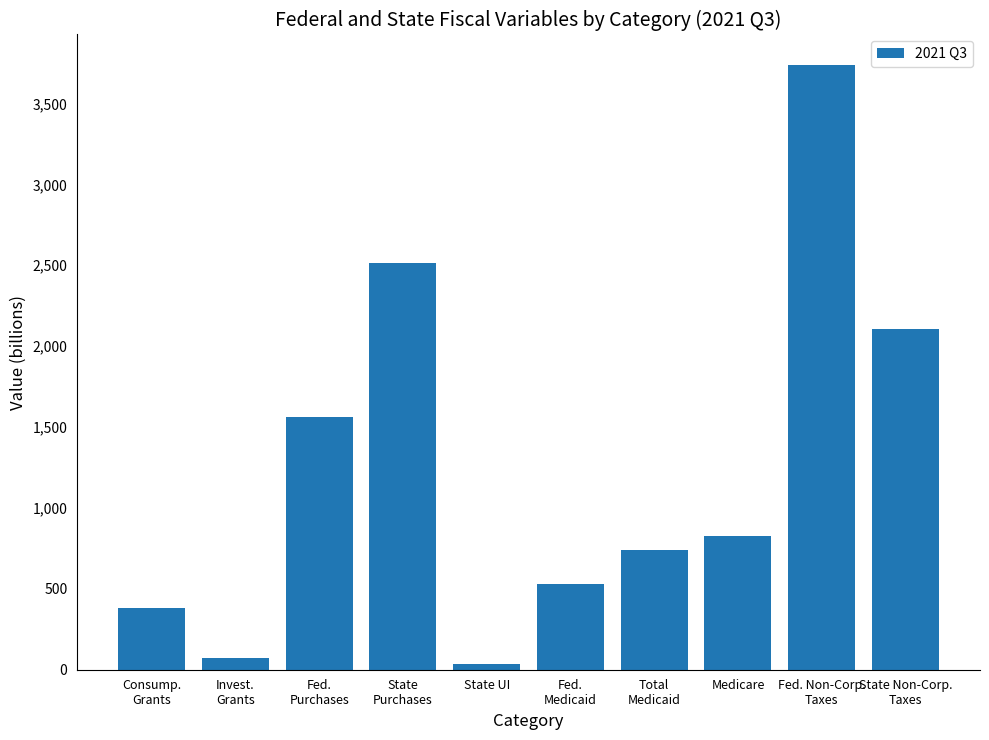

Approximately how many times larger is the value at State Non-Corp.
Taxes compared to Fed.
Medicaid?

4.0